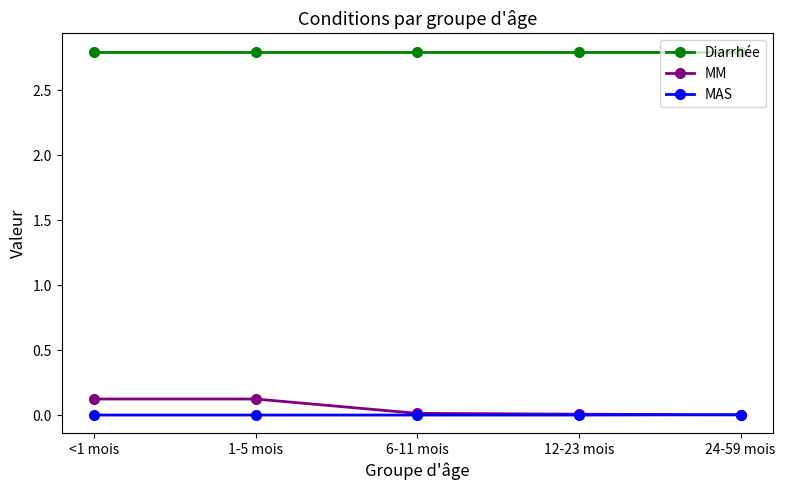

True or false: Diarrhée and MAS cross at least once.

False